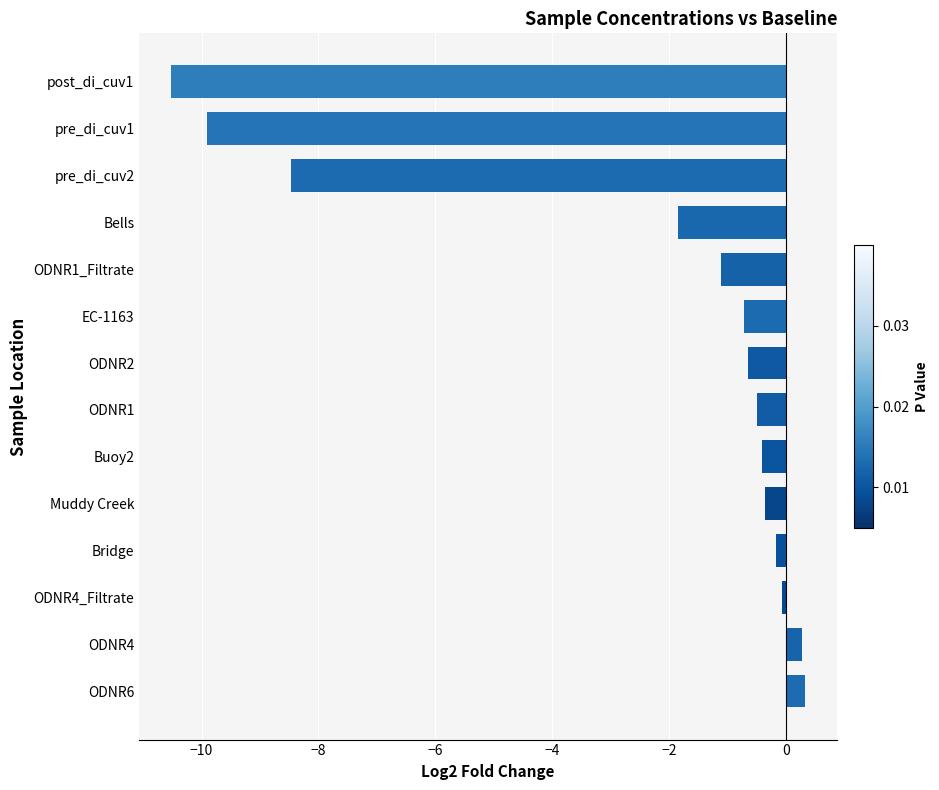

The value at post_di_cuv1 is -10.5. True or false?

True